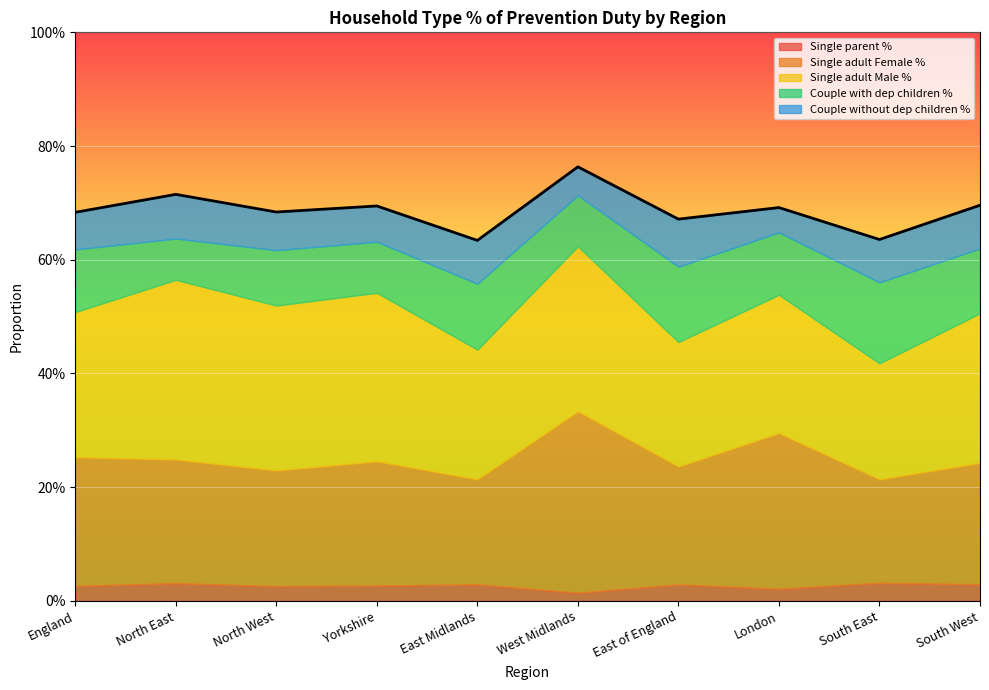

At which label is the value closest to 0?

East Midlands